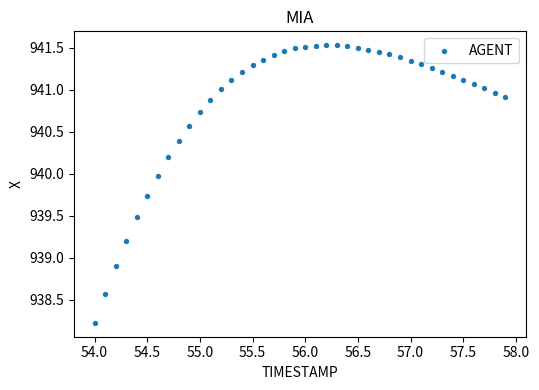

What Y value in the scatter plot is closest to 939?

938.9